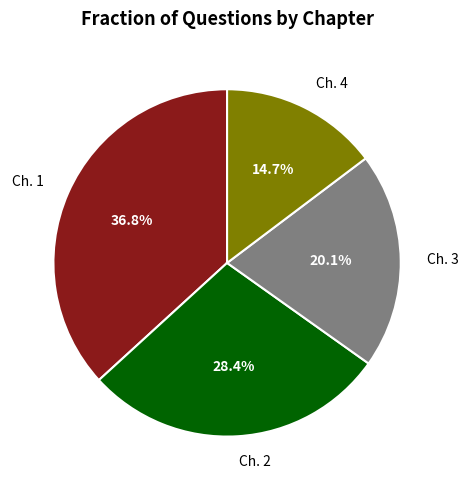

To the nearest percent, what is the difference between the largest and smallest slice percentages?

22%